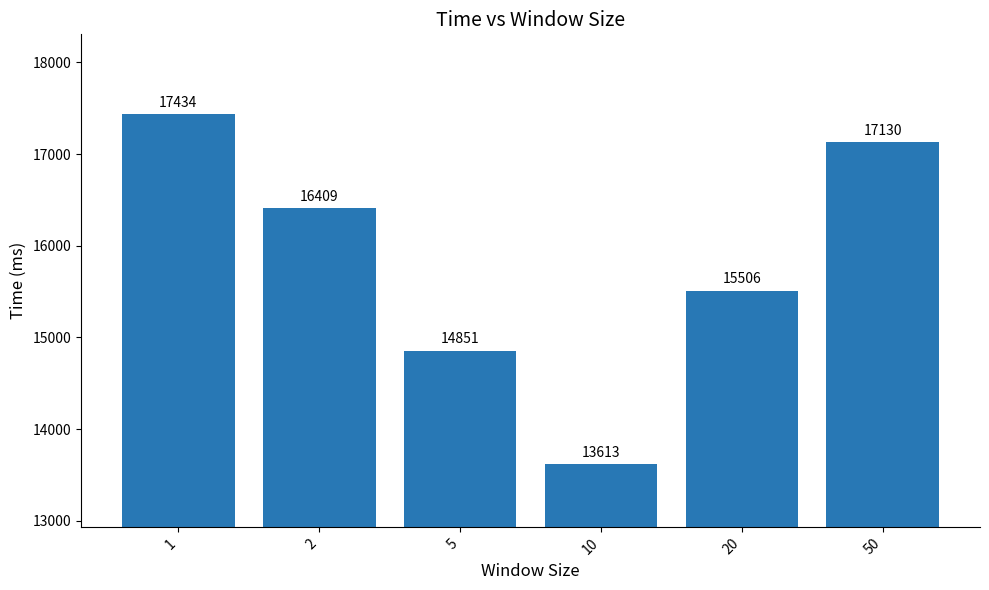

What is the difference between the maximum and minimum values?

3821